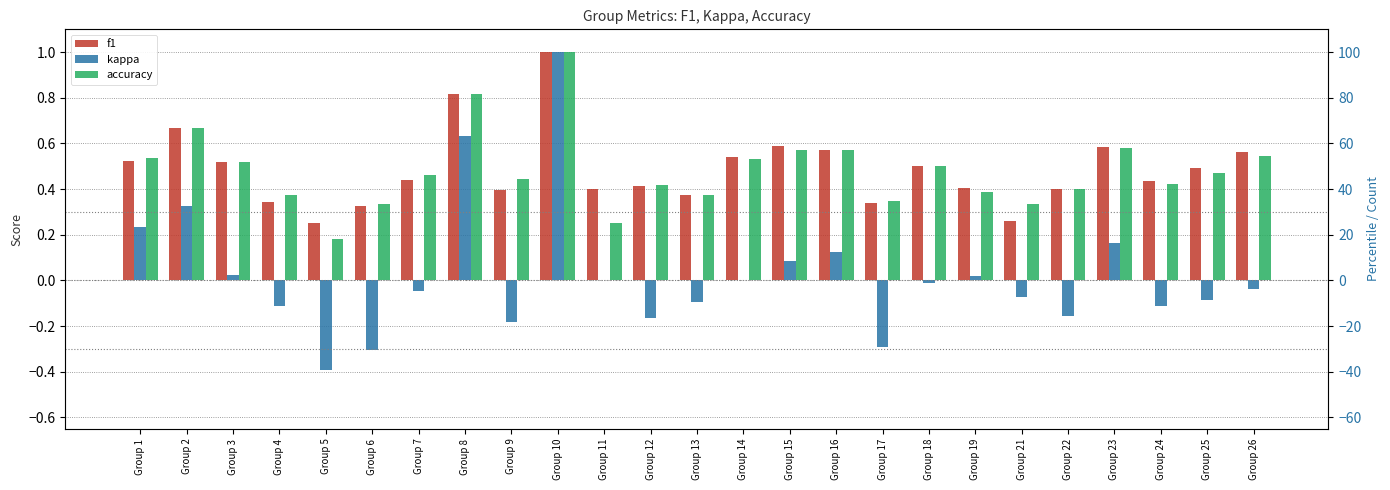

List the series in order of their peak value, lowest first.

f1, kappa, accuracy